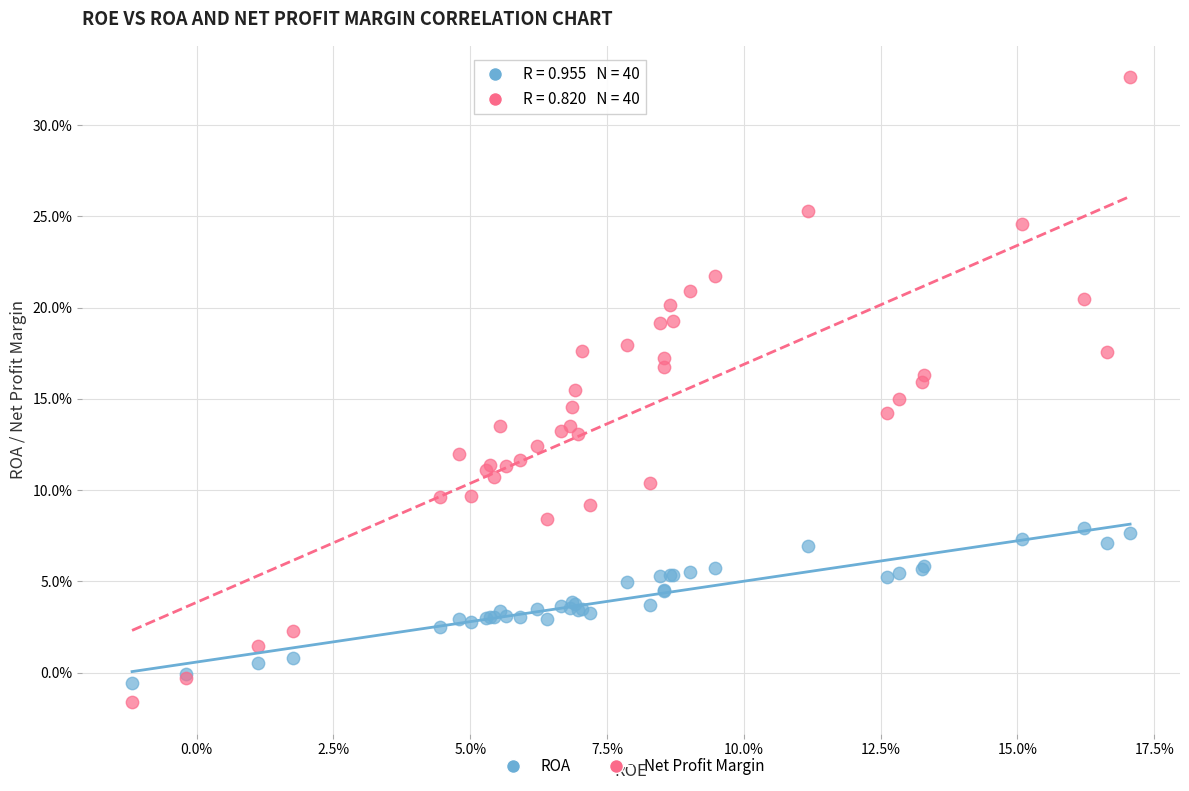

Which series reaches the minimum Y coordinate?

Net Profit Margin